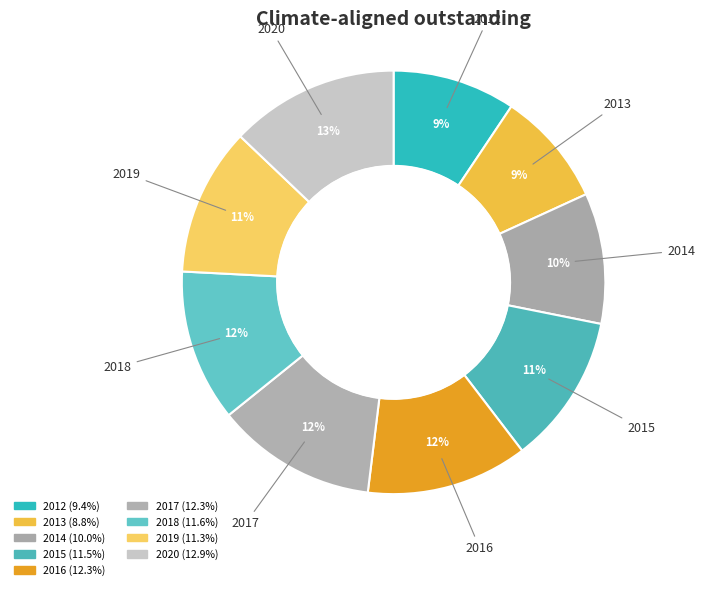

Do 2016 and 2017 together represent more than half of the pie?

No